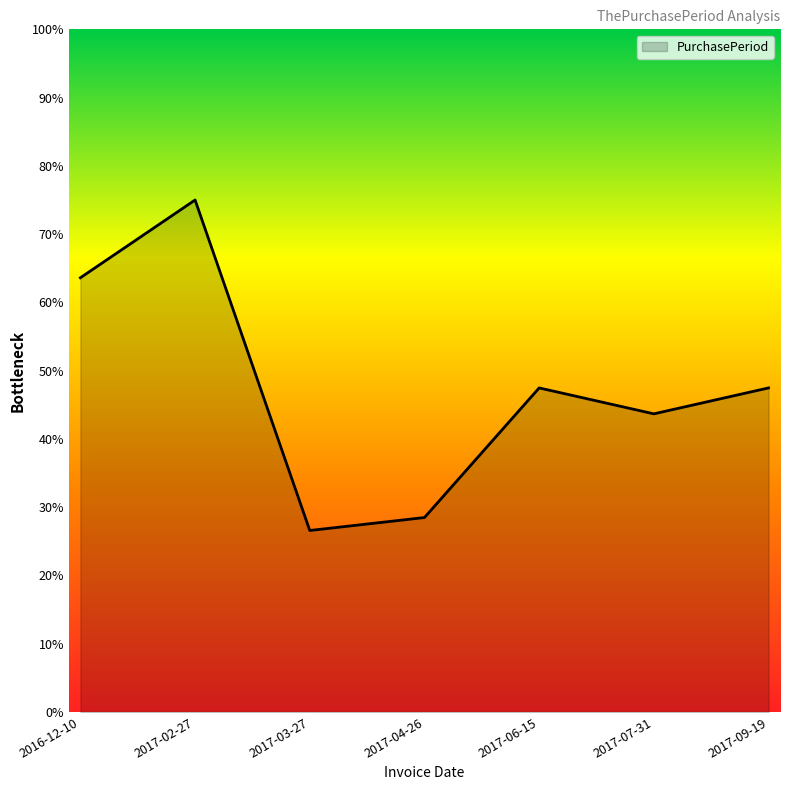

How many values exceed 47?

4